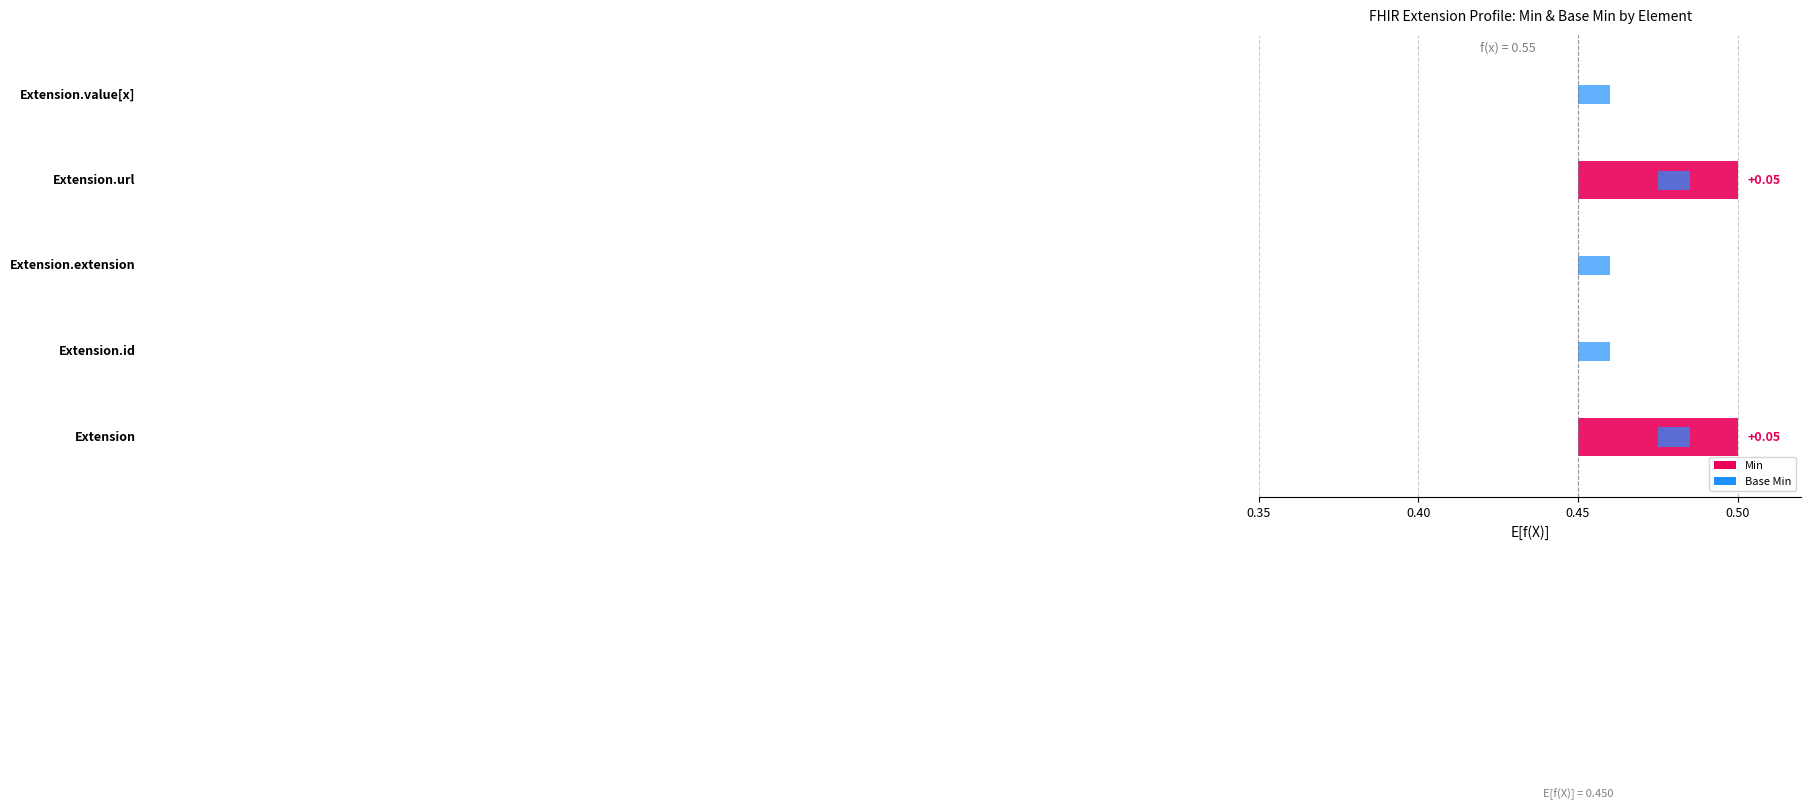

Which series changed the most between Extension and Extension.value[x]?

Min